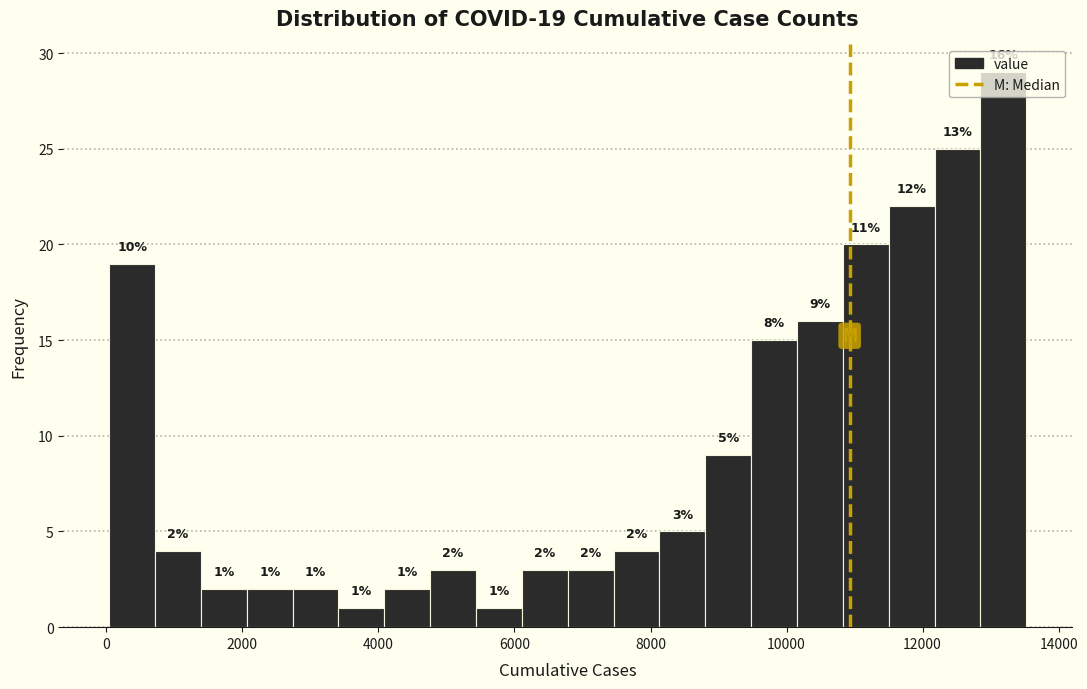

Around what value on the x-axis is the tallest bar? Give the approximate position of its centre, as read against the axis.

13200